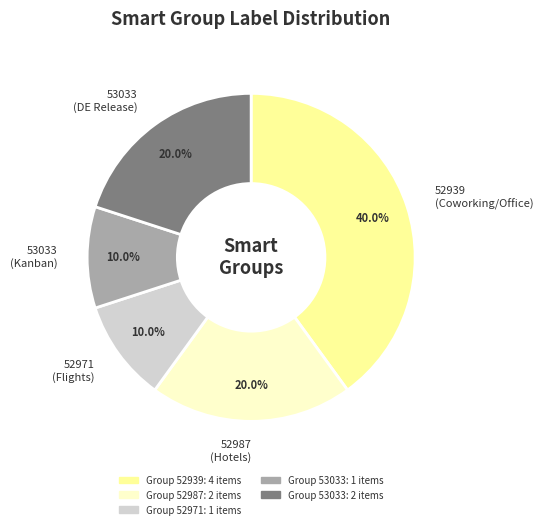

Do 52987 (Hotels) and 53033 (DE Release) together represent more than half of the pie?

No